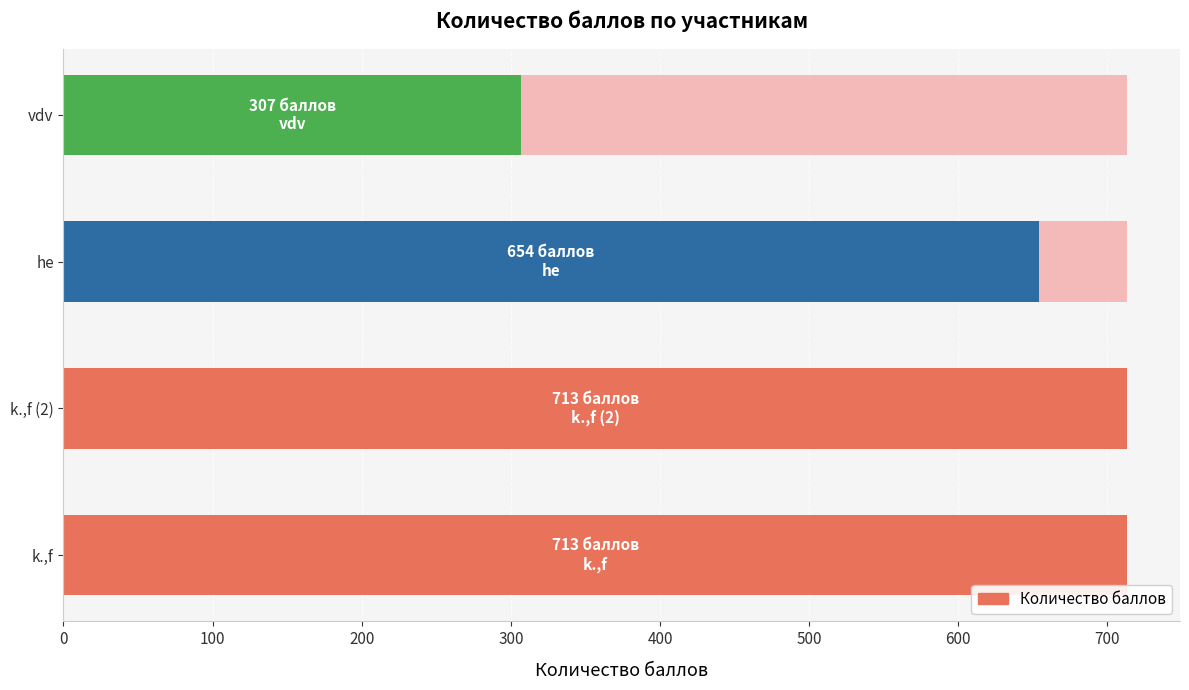

What is the difference between the second highest and second lowest values?

59